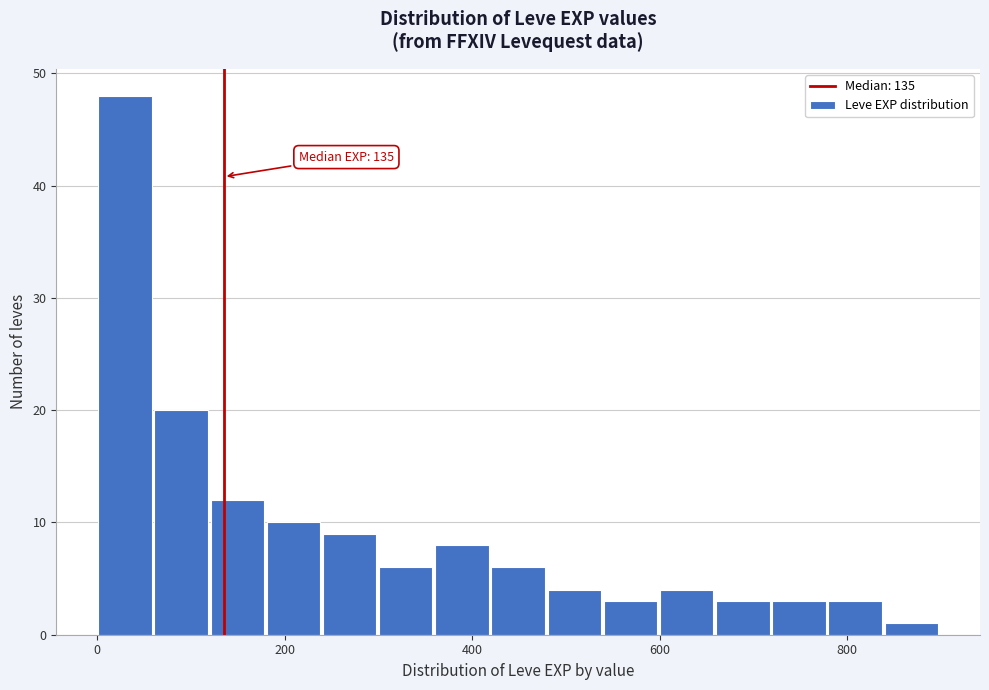

Around what value on the x-axis is the tallest bar? Give the approximate position of its centre, as read against the axis.

20